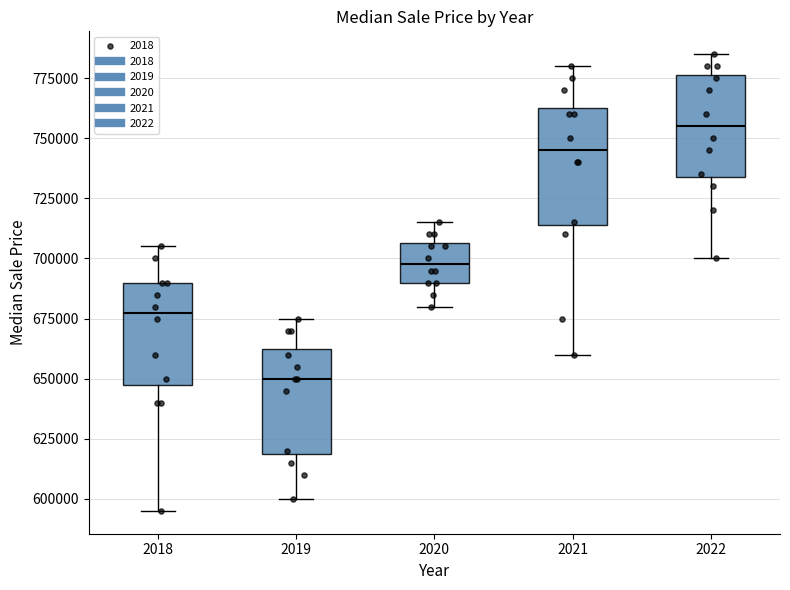

Reading left to right, transcribe this box plot: for each box, give where its median line is, the range the box spans, and where its two whiskers end, as read against the y-axis. The values are not printed on the chart, so give them approximately, as read against the axis.

2018: median 680000, box 650000 to 690000, whiskers 595000 to 705000
2019: median 650000, box 620000 to 665000, whiskers 600000 to 675000
2020: median 700000, box 690000 to 705000, whiskers 680000 to 715000
2021: median 745000, box 715000 to 765000, whiskers 660000 to 780000
2022: median 755000, box 735000 to 775000, whiskers 700000 to 785000